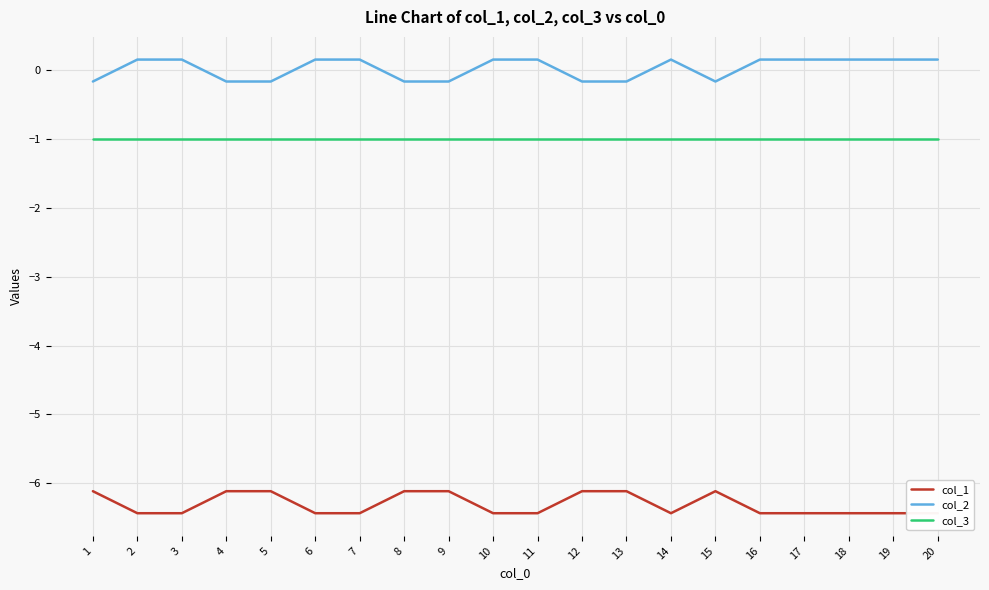

The col_3 series shows -1.7 at 17. True or false?

False